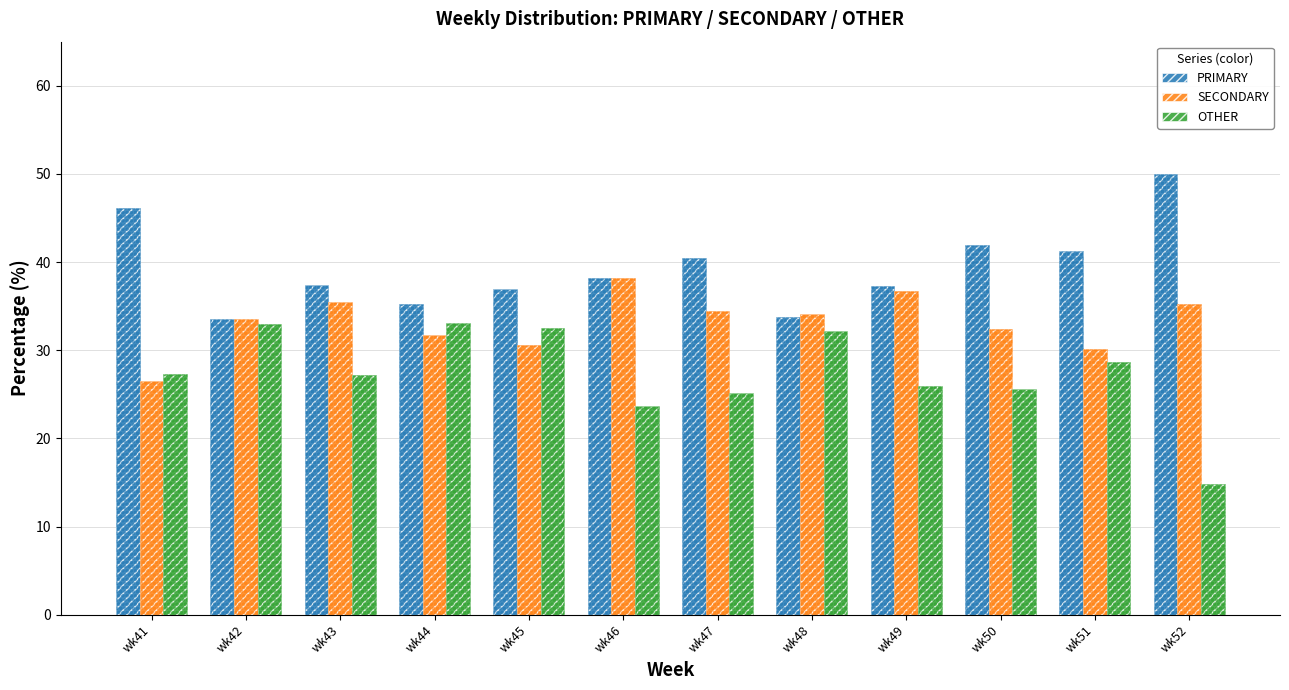

The value of OTHER at wk48 is 32.2. True or false?

True